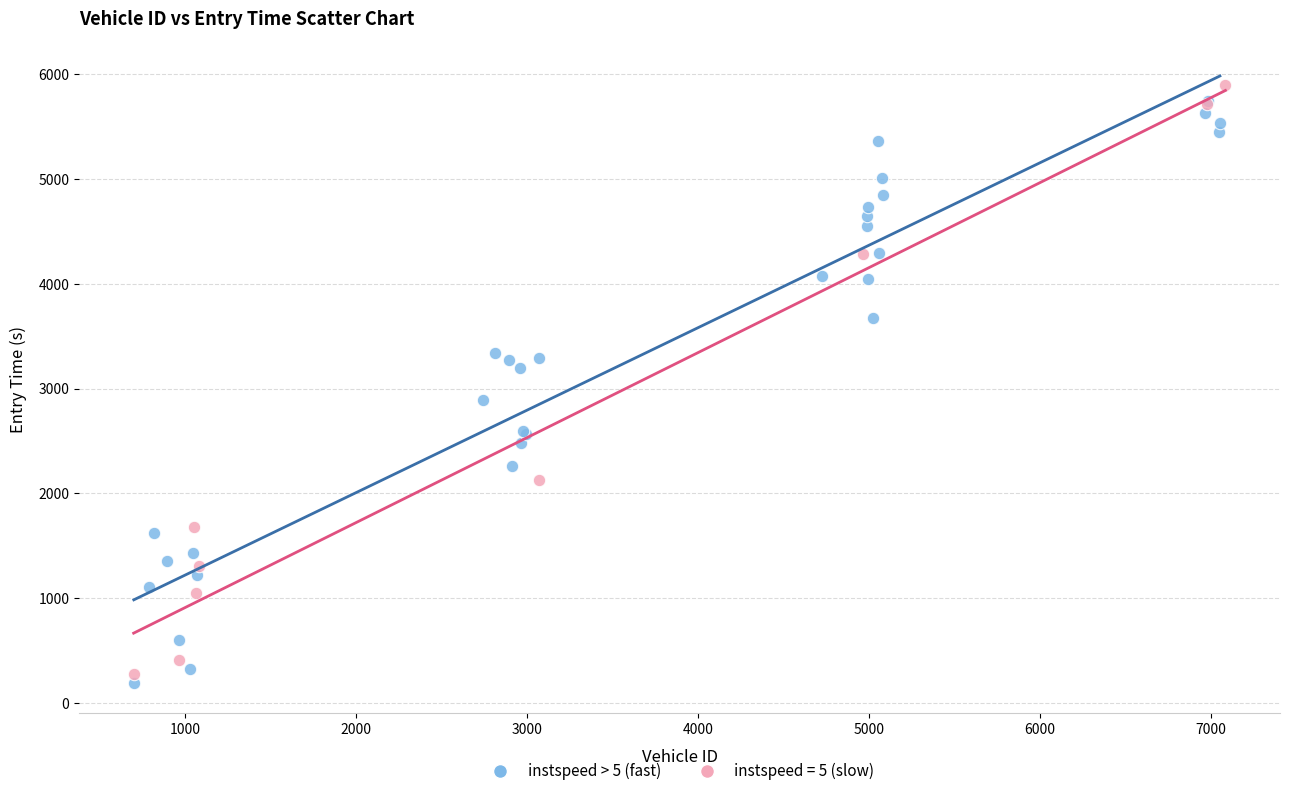

What are all the series names shown in the legend?

instspeed > 5 (fast), instspeed = 5 (slow)